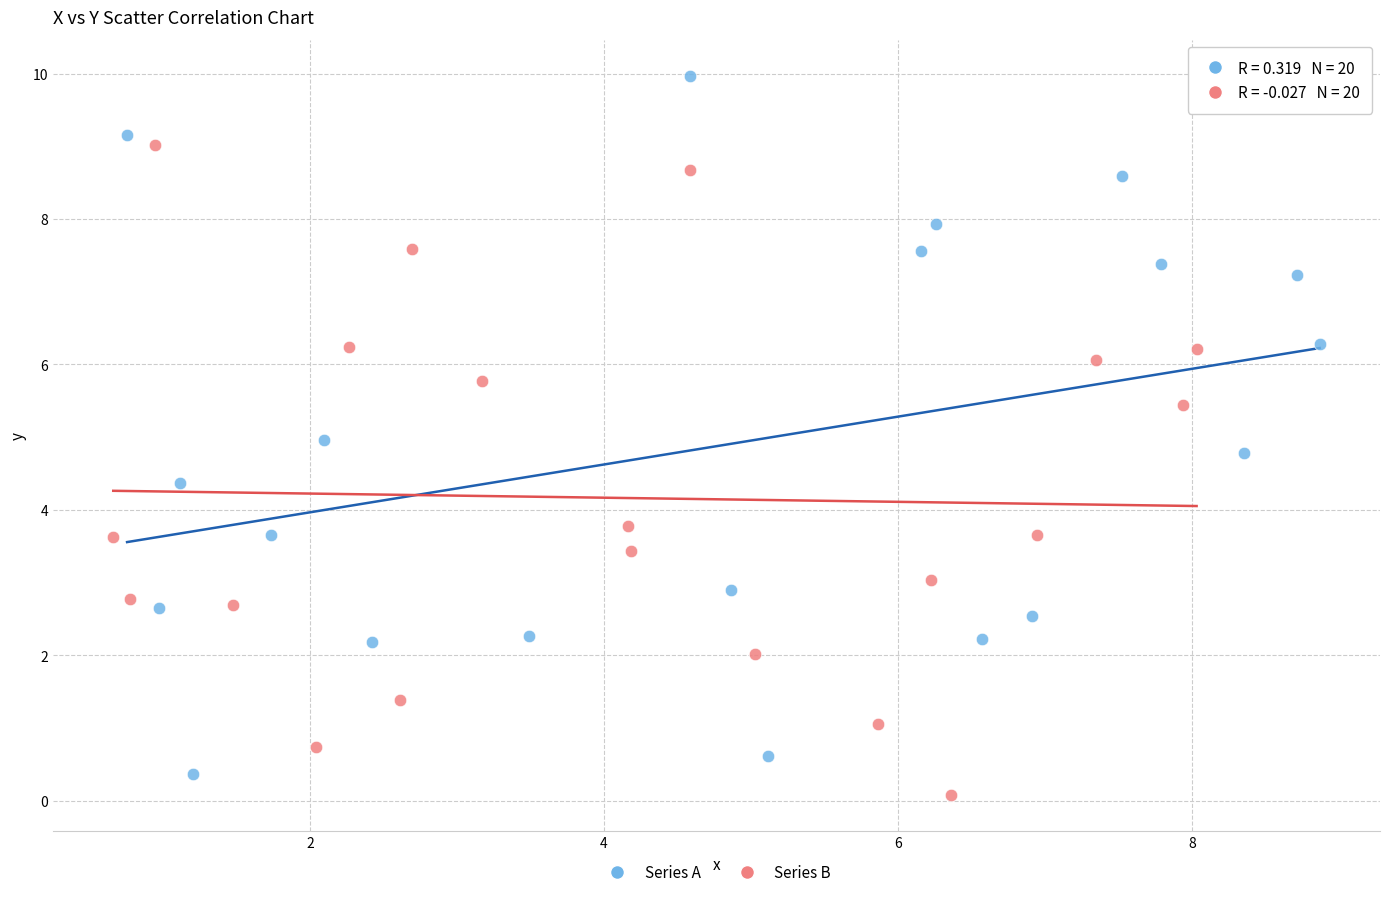

Which series has the widest spread of Y values?

Series A